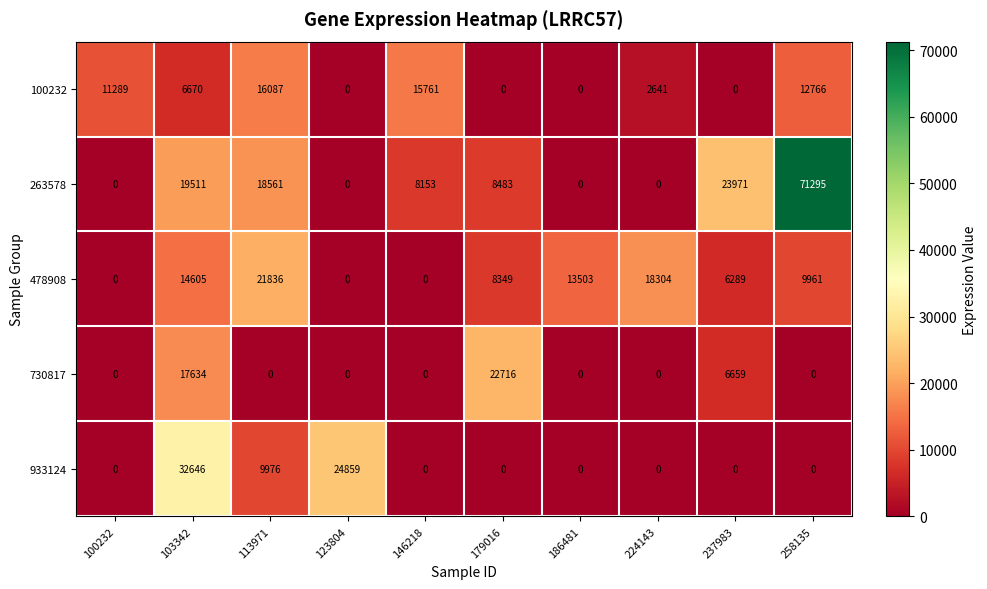

Which series has the widest spread of values?

263578